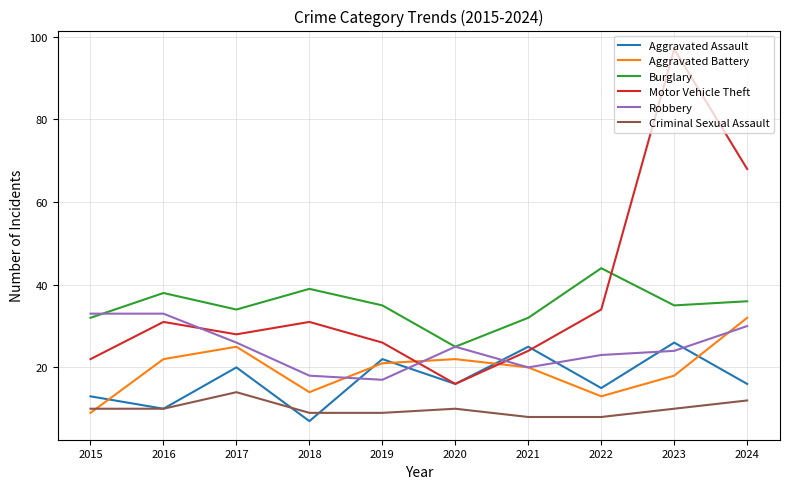

Does the chart display data point markers on the line(s)?

No